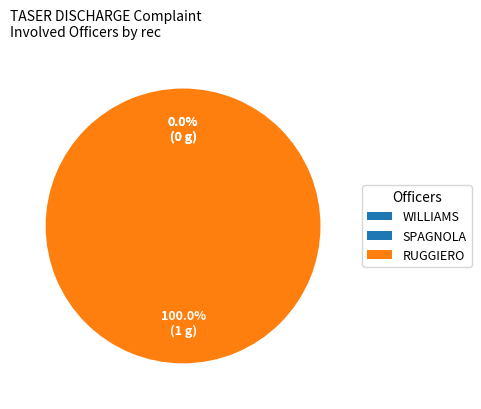

Count the number of slices in the pie.

3